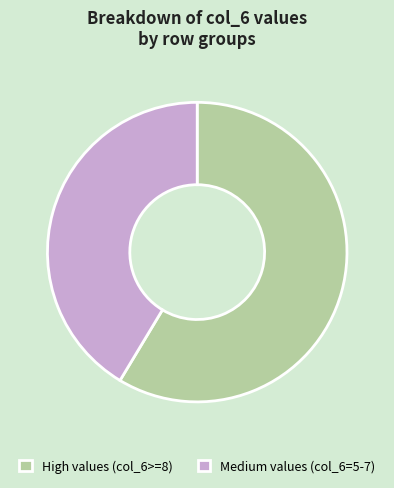

Which category has the biggest portion of the pie?

High values (col_6>=8)